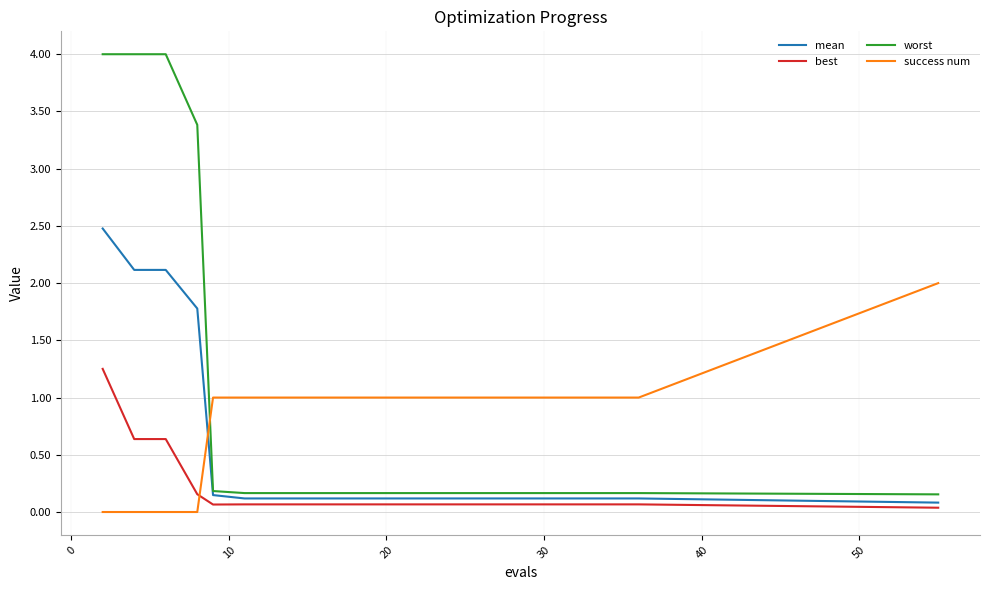

How many intersections are there between success num and worst?

1